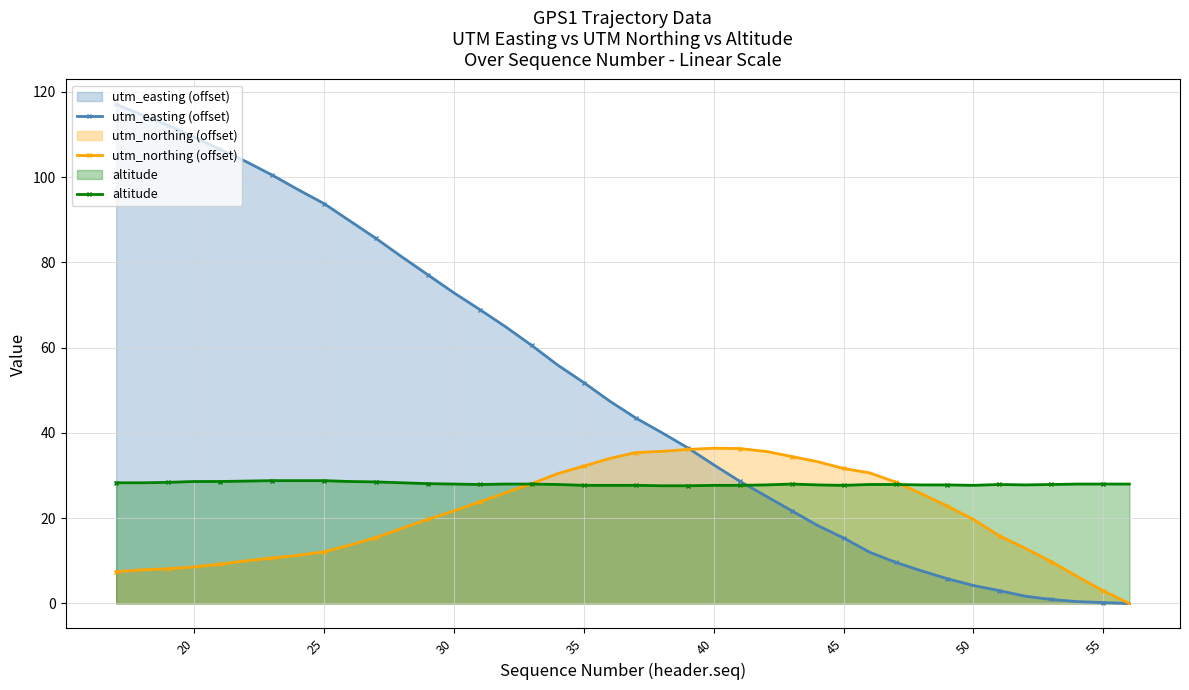

How many lines are shown in the chart?

3